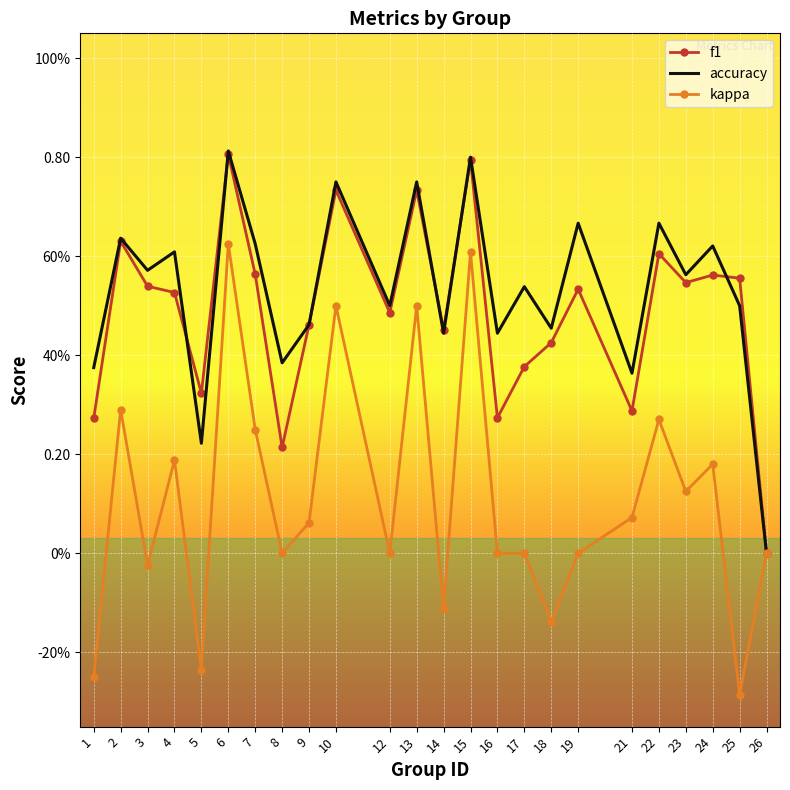

What are all the series names shown in the legend?

f1, accuracy, kappa